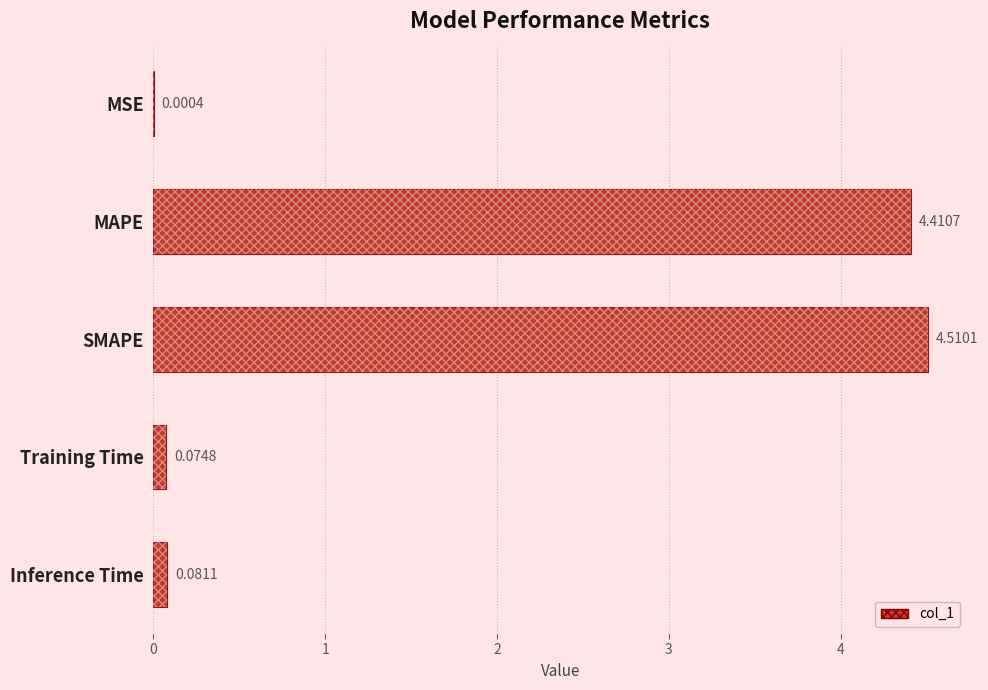

Reading left to right, what are all the values shown in this chart?

0.0	4.4	4.5	0.1	0.1